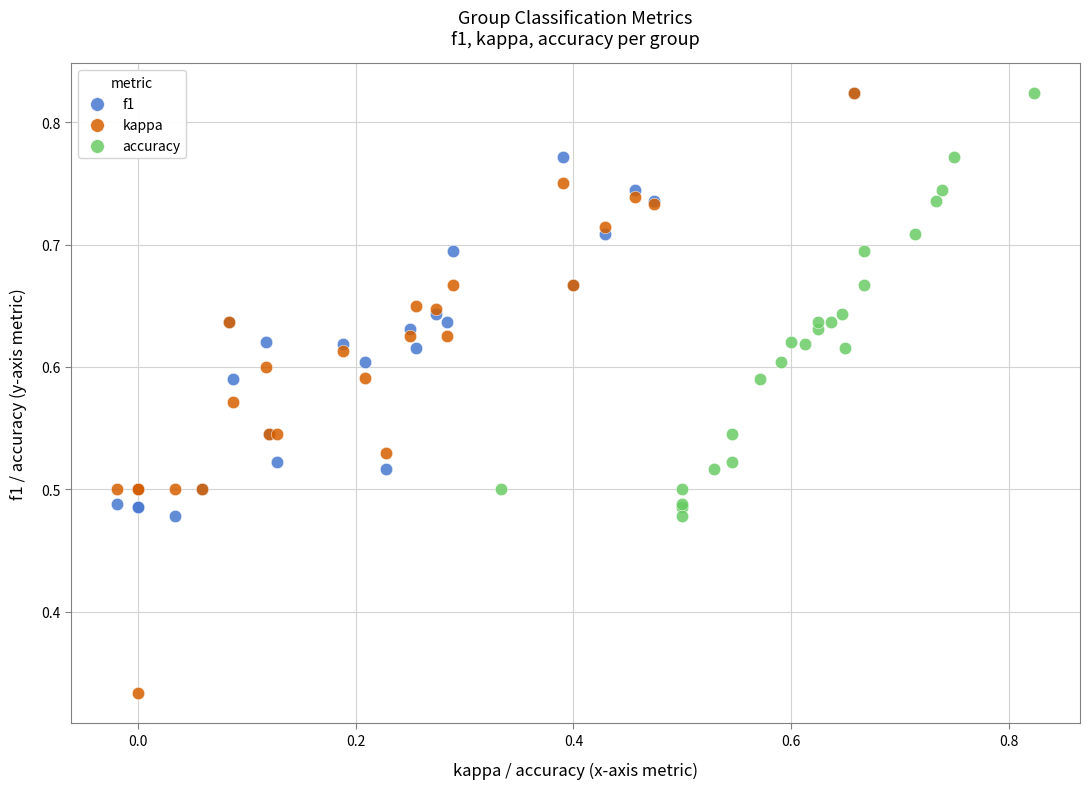

Which series contains the lowest Y value?

kappa